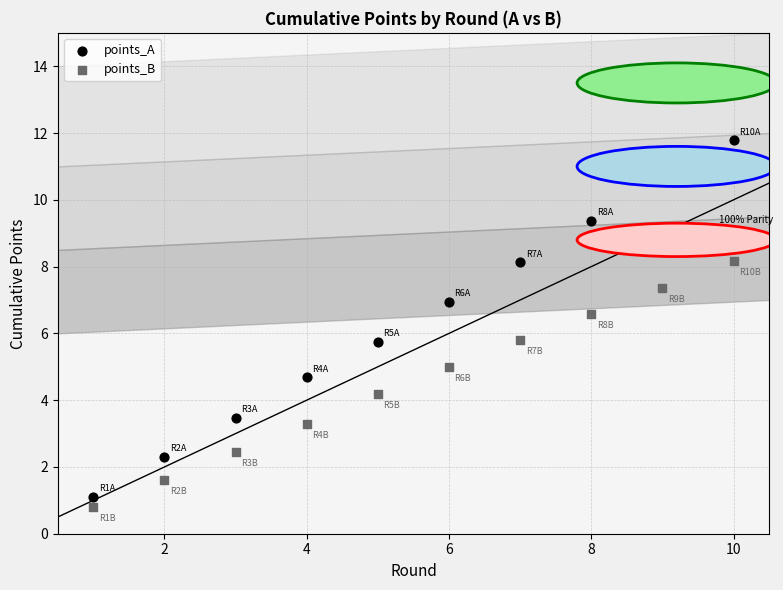

Which series reaches the maximum Y coordinate?

points_A